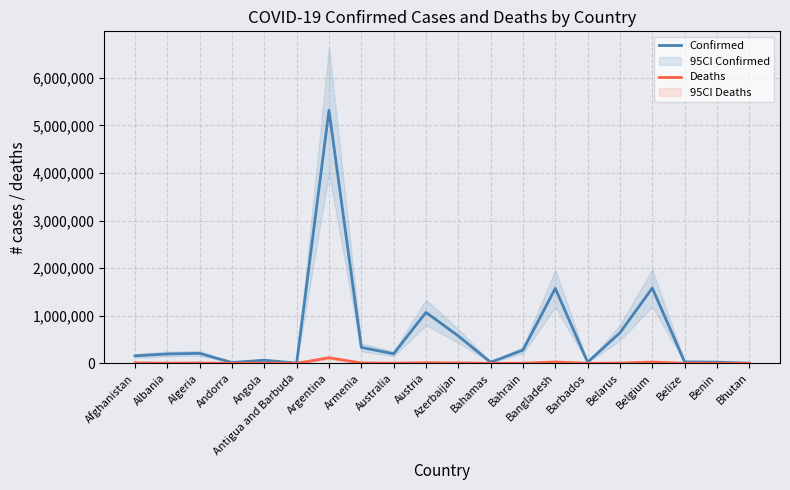

The Deaths series shows 7365 at Afghanistan. True or false?

True